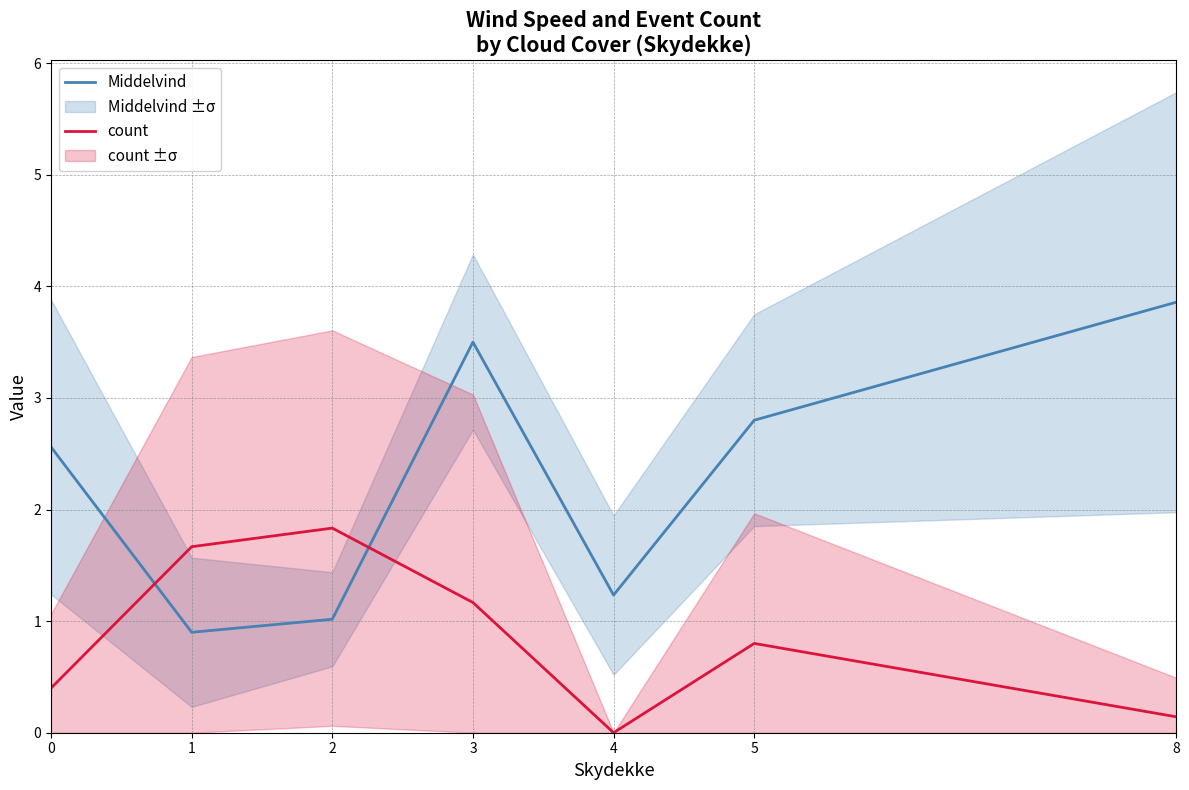

How many interior local peaks does the Middelvind series have?

1